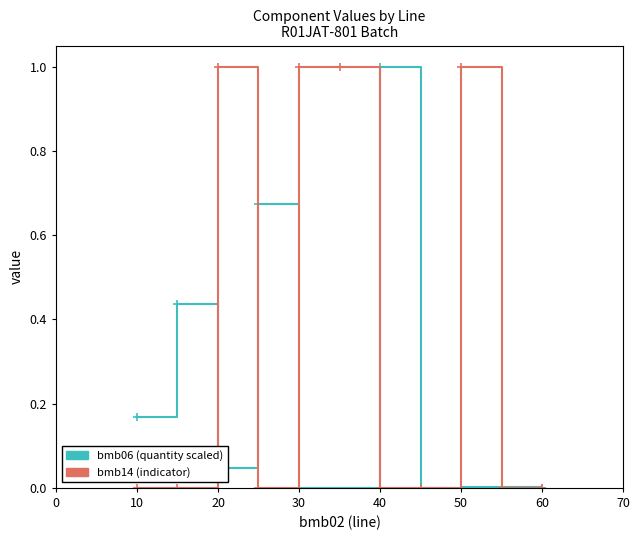

What are all the series names shown in the legend?

bmb06 (quantity scaled), bmb14 (indicator)